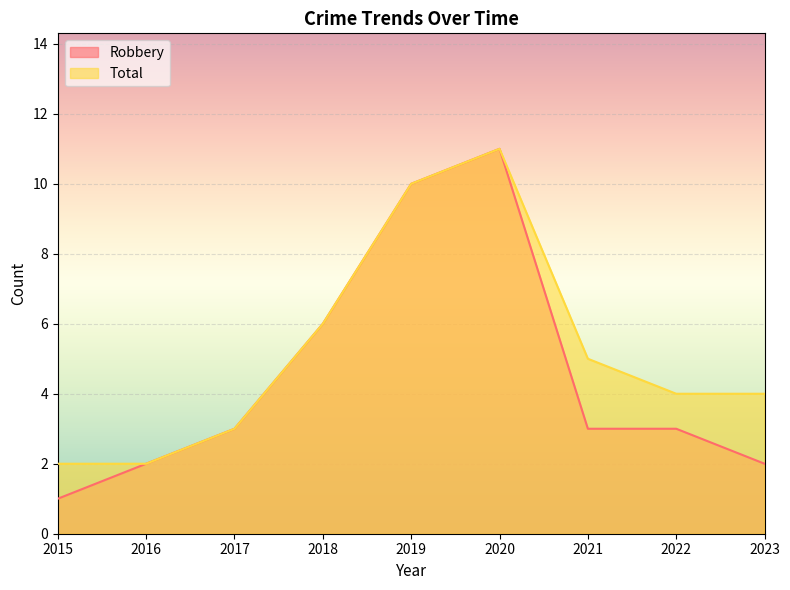

What is the approximate value of Robbery at 2019?

10